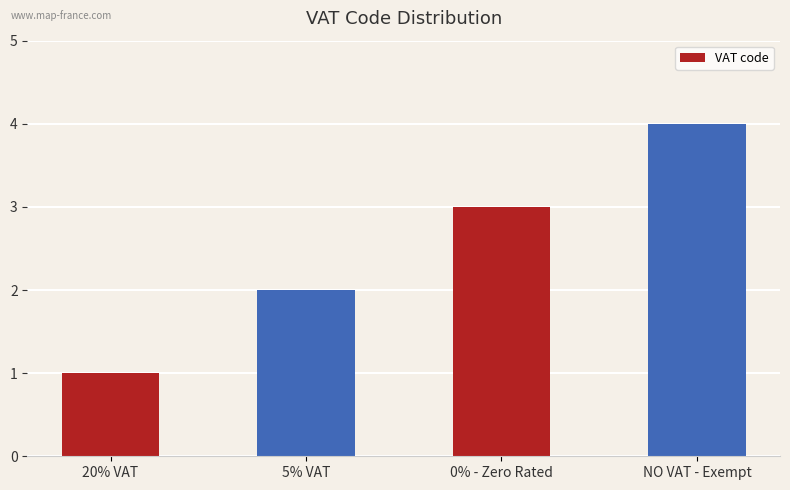

List the labels in order of value, smallest first.

20% VAT, 5% VAT, 0% - Zero Rated, NO VAT - Exempt